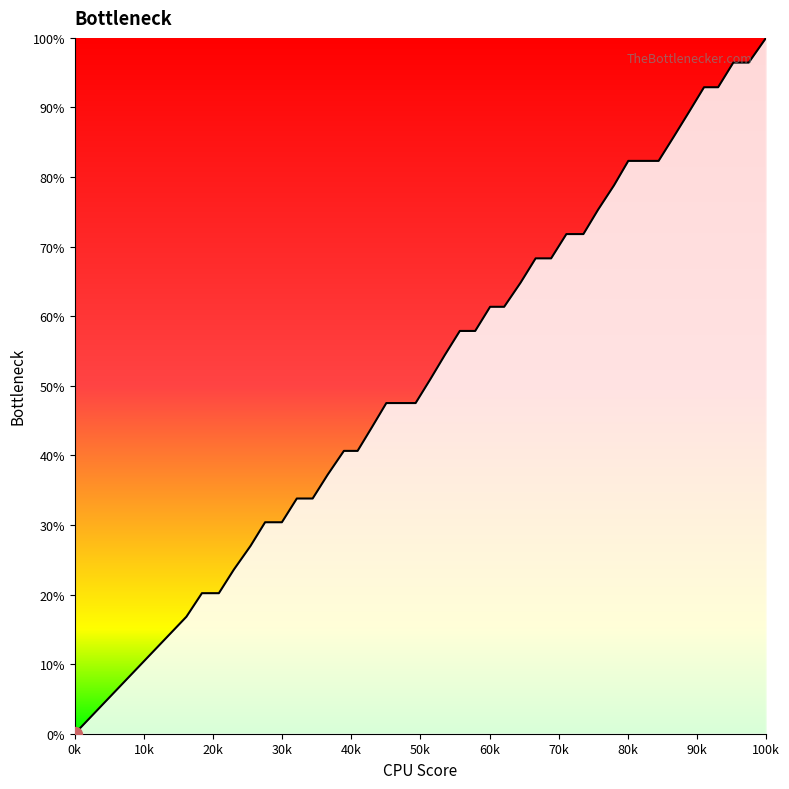

Does the chart have visible grid lines?

No